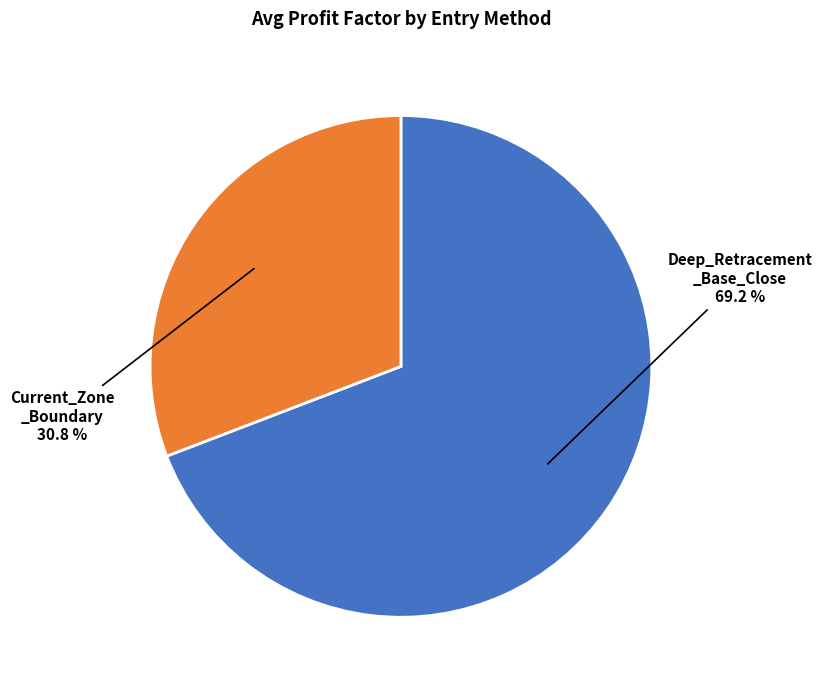

Is there any slice that represents more than half of the pie?

Yes